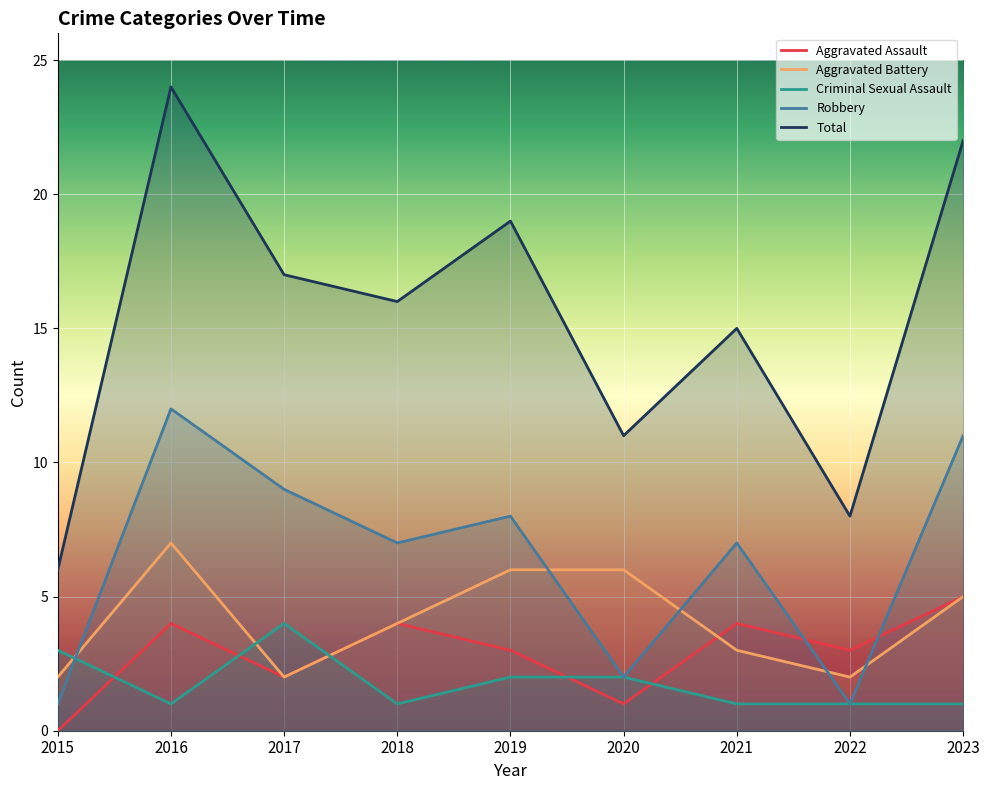

How many interior local valleys does the Total series have?

3